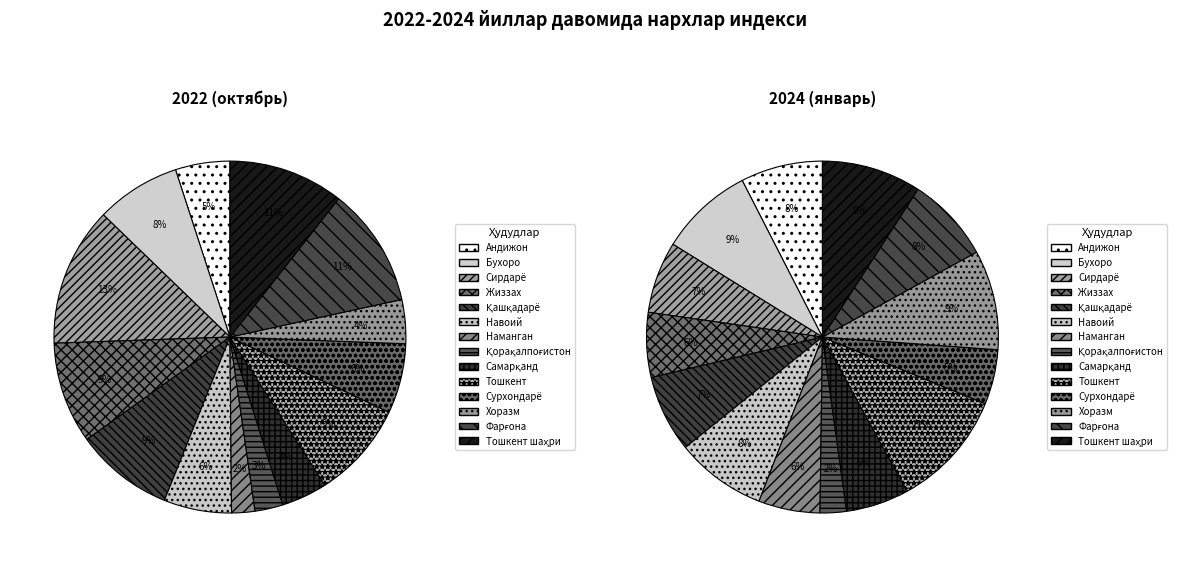

Which slice is the smallest?

Наманган